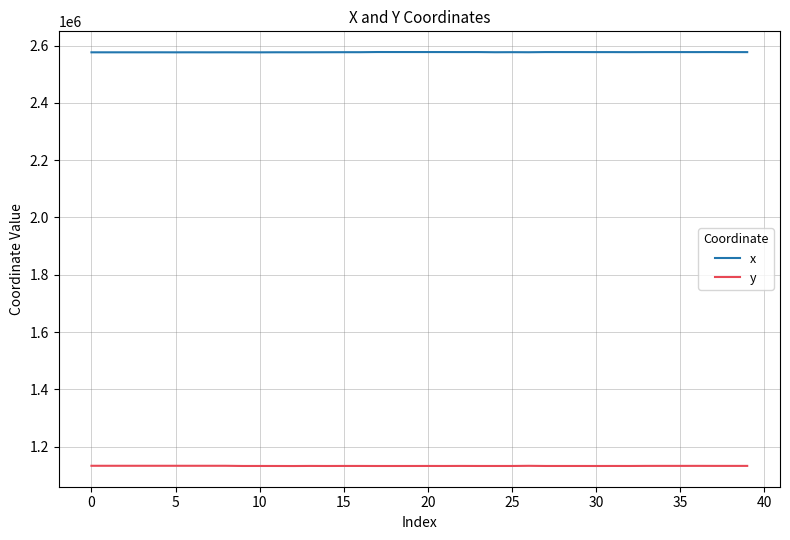

What is the highest value of the x series?

2577376.4